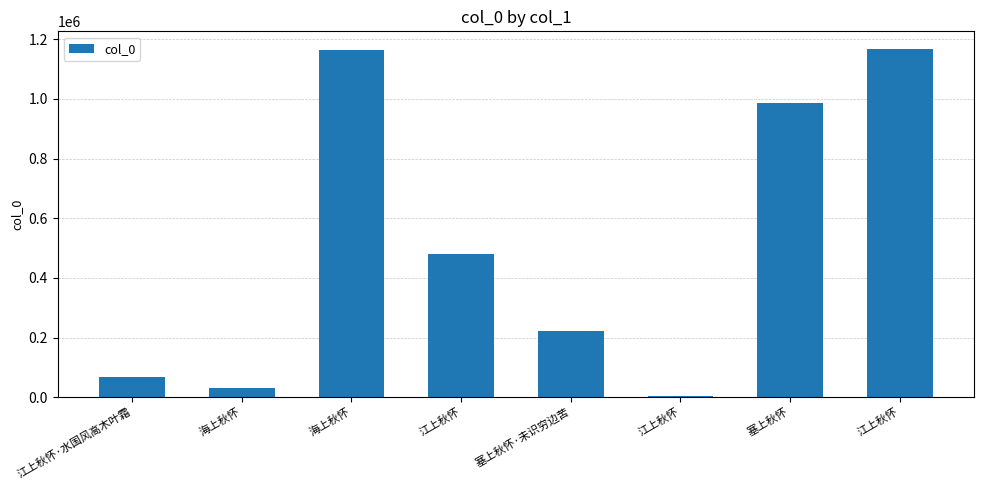

What is the difference between the values at 塞上秋怀 and 江上秋怀?

507192